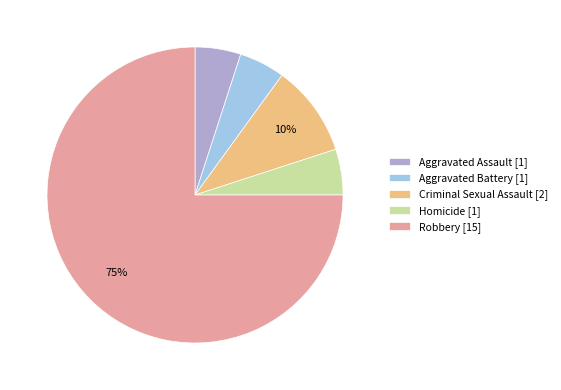

Is Homicide [1] the majority of the pie?

No